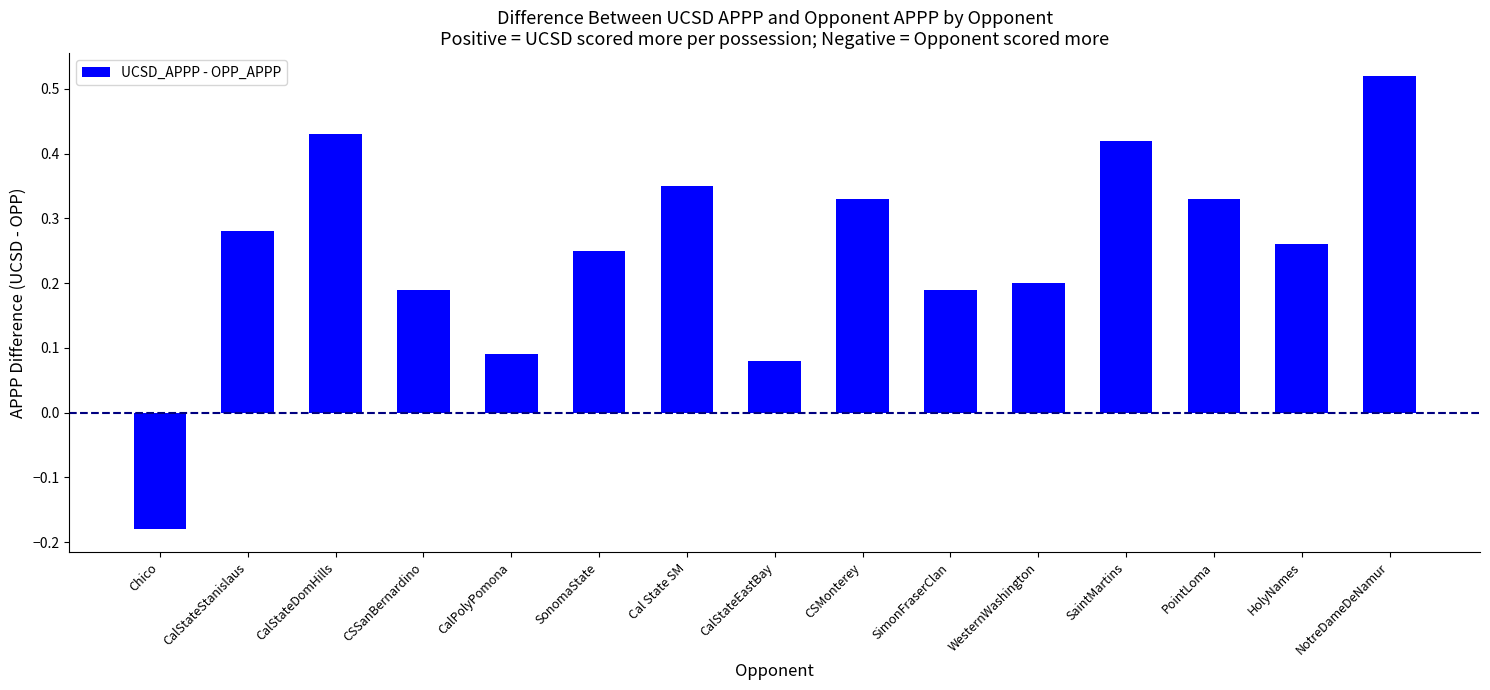

Are the bars grouped side by side (vs. stacked)?

No